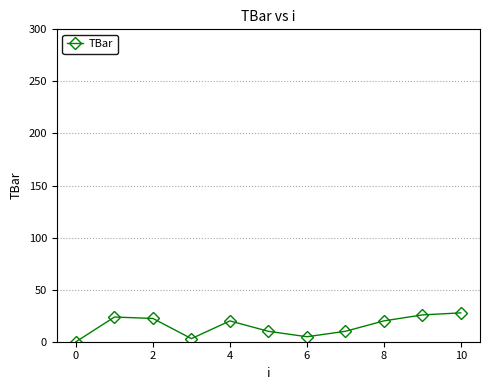

Does the chart have visible grid lines?

Yes